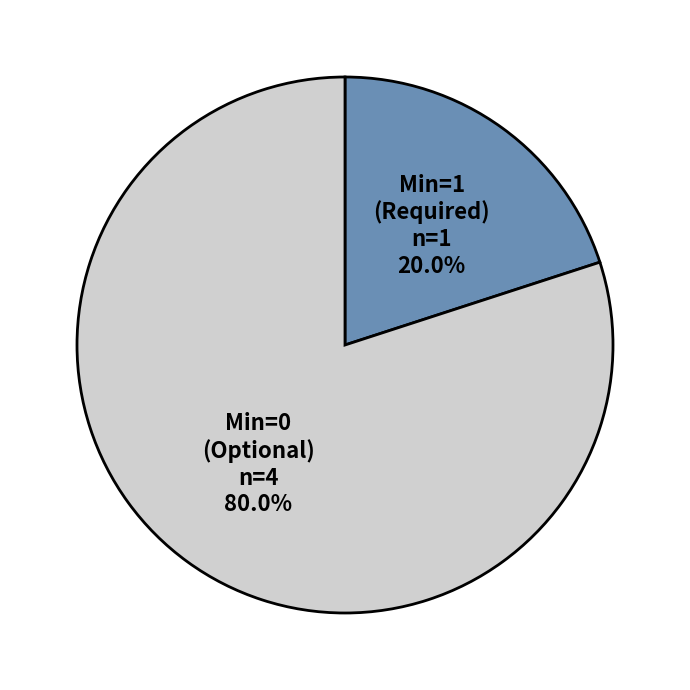

Between Min=1 (Required) and Min=0 (Optional), which is larger?

Min=0 (Optional)